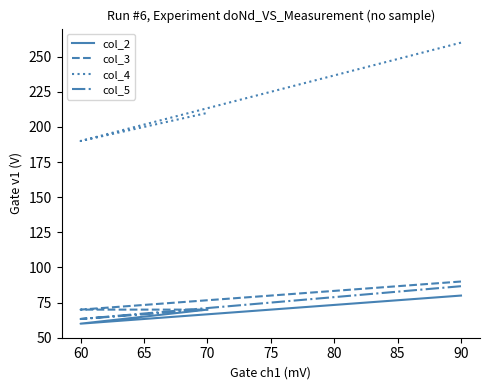

Which series has the largest total across all categories?

col_4